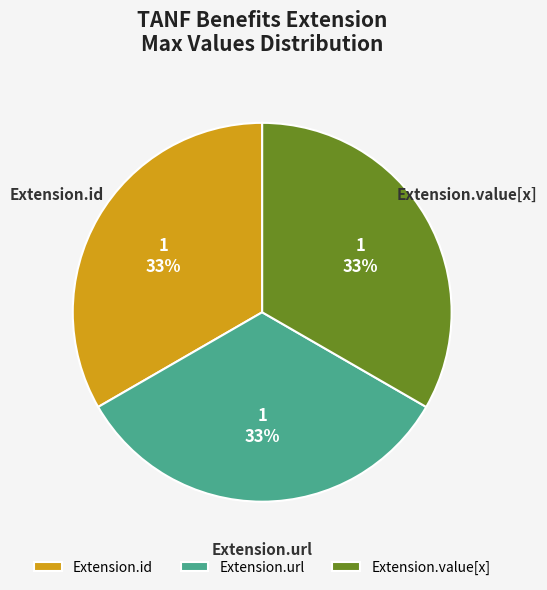

To the nearest percent, what is the average slice percentage?

33%